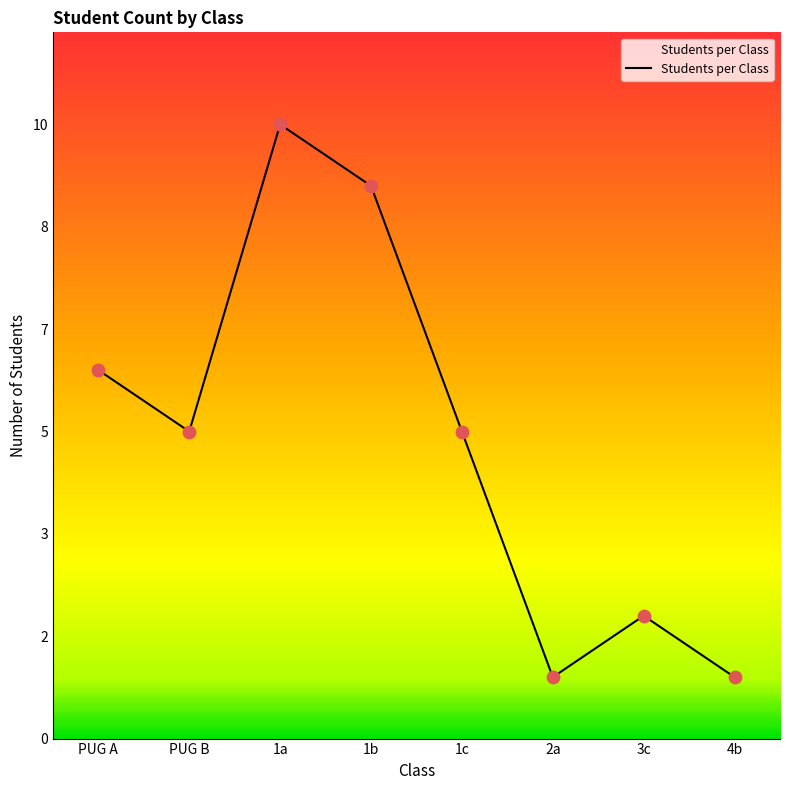

Which has a higher value, PUG B or 1b?

1b